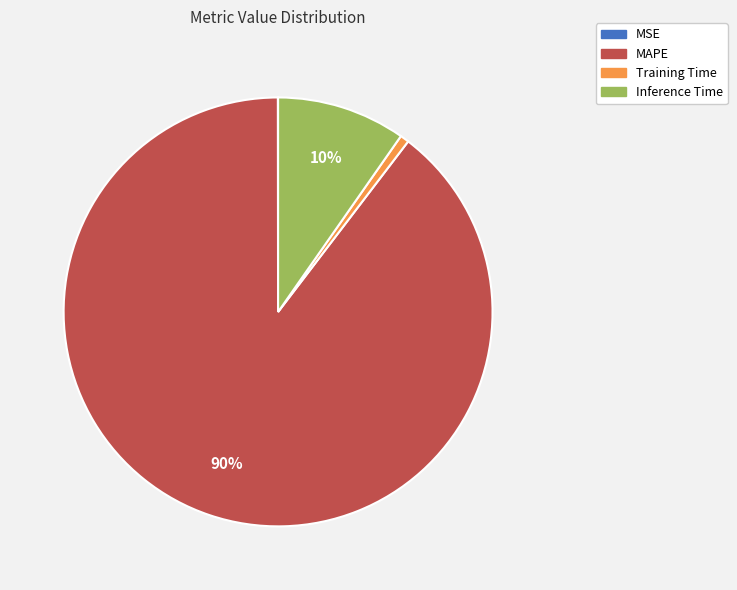

True or false: MAPE accounts for 99% of the total.

False